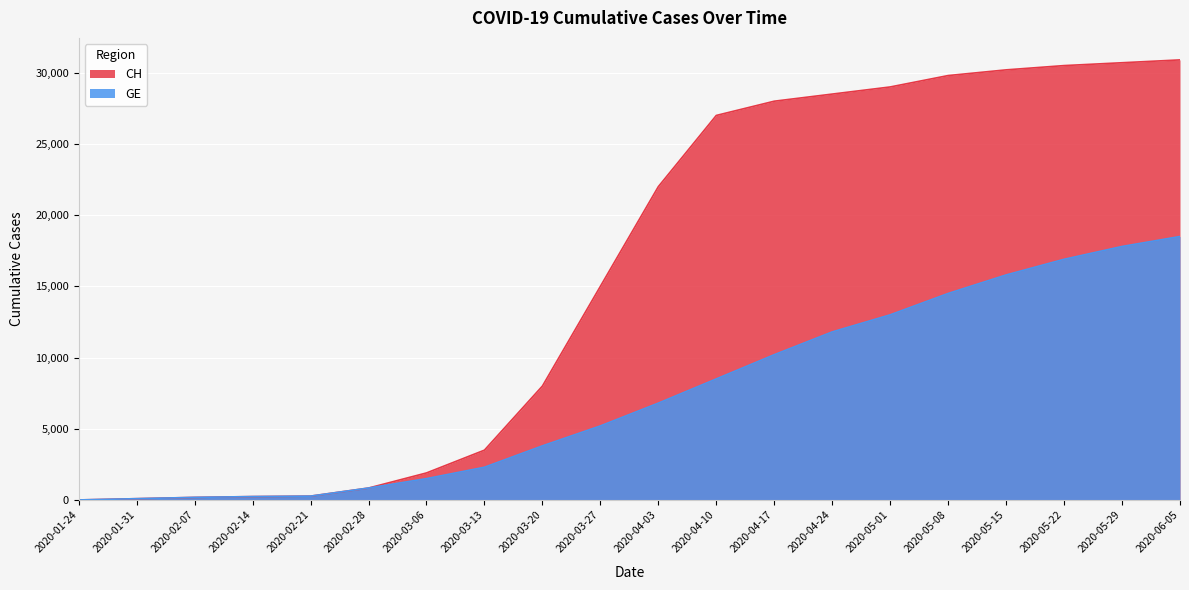

What is the sum of all CH values?

316632